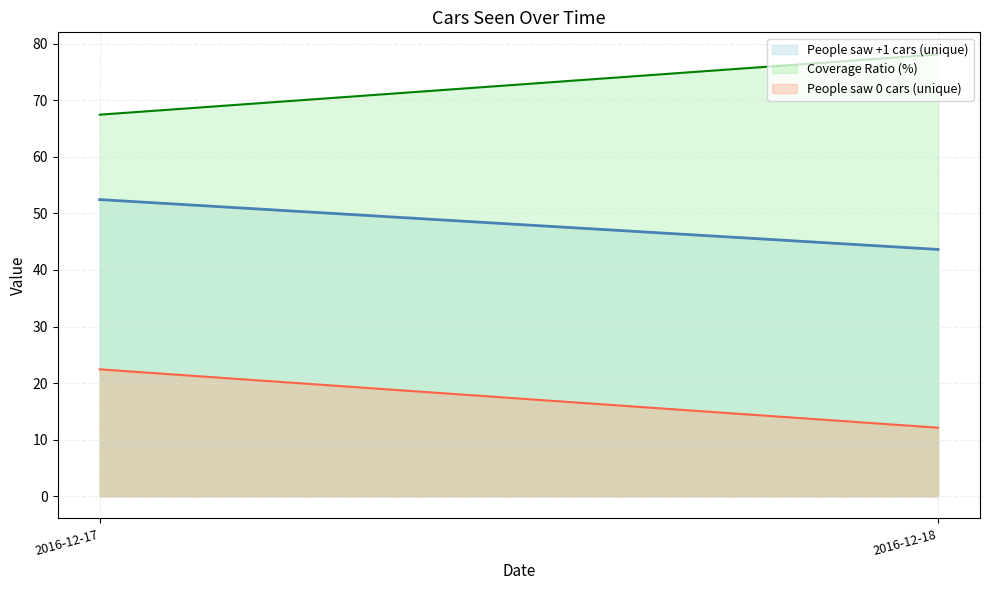

Rank the categories by People saw 0 cars (unique) value from highest to lowest.

2016-12-17, 2016-12-18